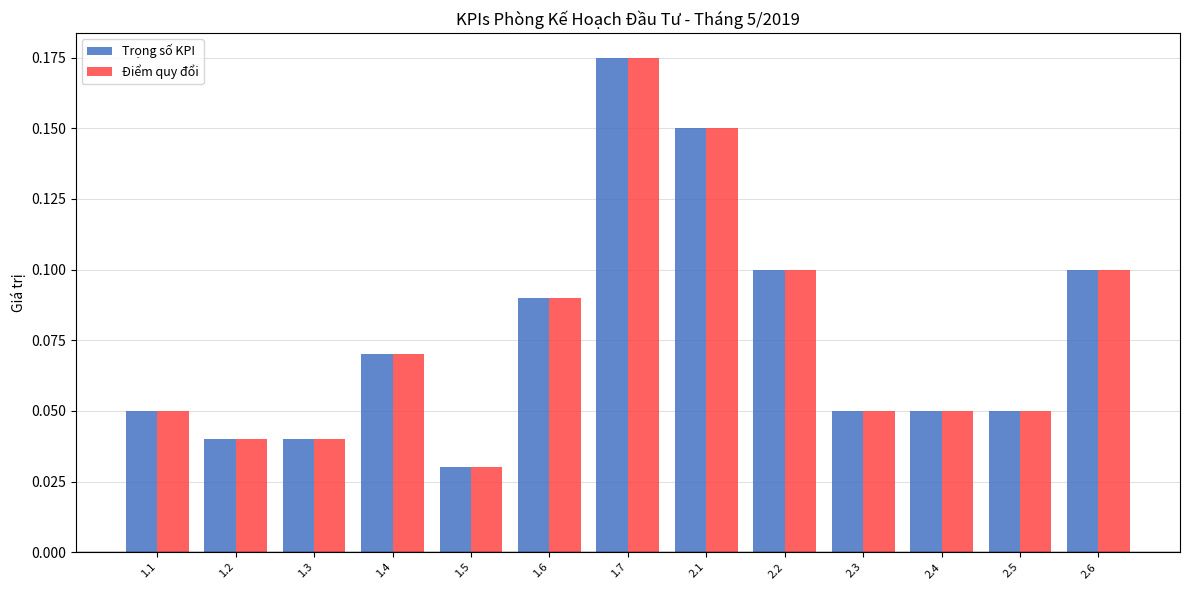

At how many categories does at least one series exceed 0?

13